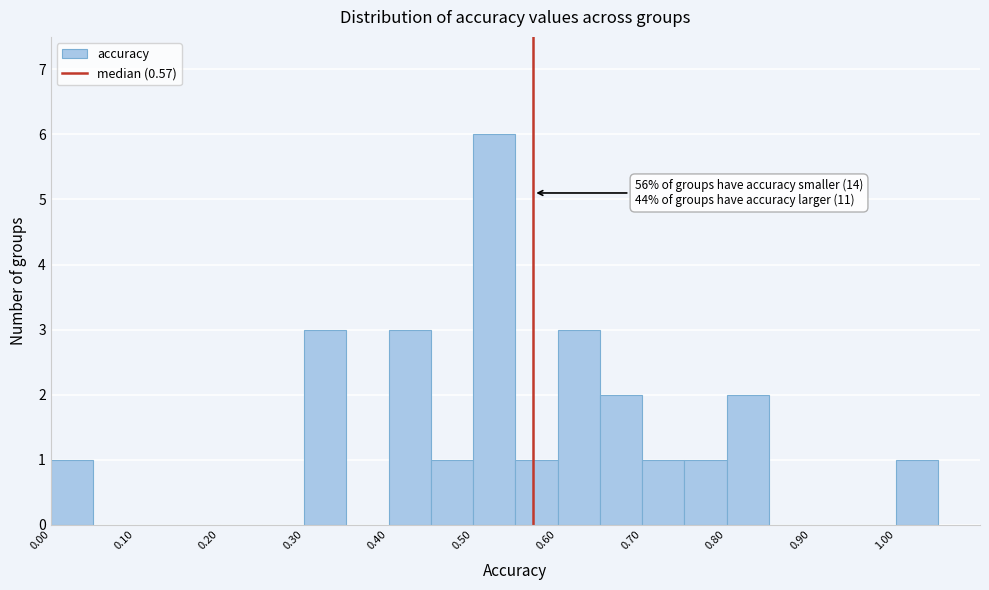

Over which range of the x-axis is the bar tallest?

0.50 to 0.55